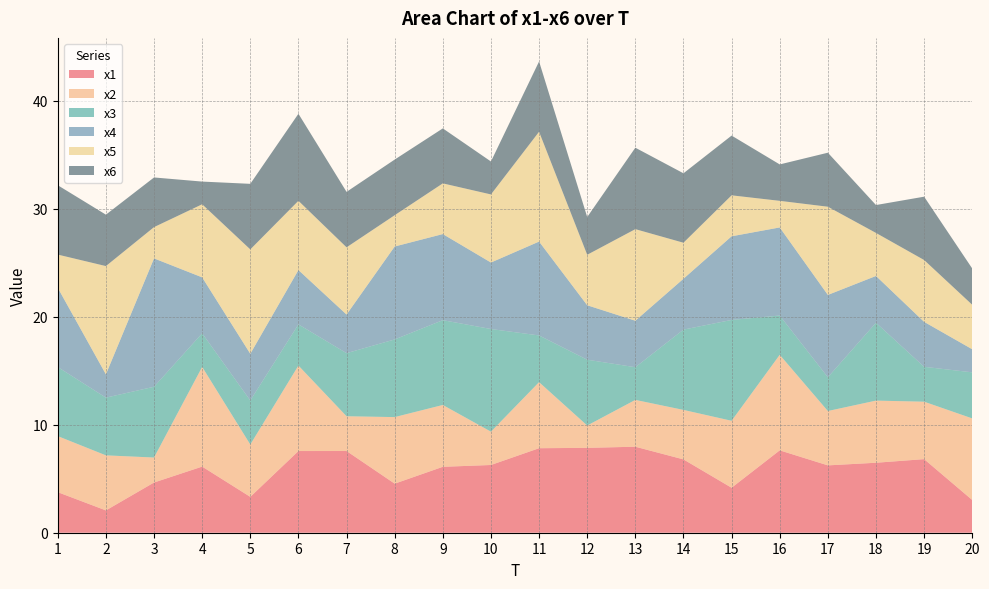

Reading left to right, extract all data points from this chart.

x1: 1=3.8	2=2.1	3=4.7	4=6.1	5=3.3	6=7.6	7=7.6	8=4.5	9=6.1	10=6.3	11=7.8	12=7.9	13=8.0	14=6.8	15=4.2	16=7.6	17=6.2	18=6.5	19=6.8	20=3.0
x2: 1=5.2	2=5.1	3=2.3	4=9.2	5=4.8	6=7.9	7=3.2	8=6.2	9=5.7	10=3.1	11=6.1	12=2.1	13=4.3	14=4.6	15=6.2	16=8.9	17=5.0	18=5.8	19=5.3	20=7.6
x3: 1=6.4	2=5.3	3=6.6	4=3.1	5=4.1	6=3.8	7=5.8	8=7.2	9=7.9	10=9.5	11=4.3	12=6.1	13=3.0	14=7.4	15=9.3	16=3.6	17=3.1	18=7.2	19=3.2	20=4.3
x4: 1=7.3	2=2.2	3=11.9	4=5.2	5=4.3	6=5.0	7=3.6	8=8.6	9=8.0	10=6.2	11=8.7	12=5.0	13=4.3	14=4.7	15=7.7	16=8.2	17=7.6	18=4.3	19=4.2	20=2.1
x5: 1=3.1	2=10.0	3=2.9	4=6.8	5=9.7	6=6.4	7=6.2	8=2.9	9=4.7	10=6.3	11=10.2	12=4.7	13=8.5	14=3.3	15=3.8	16=2.5	17=8.2	18=4.0	19=5.7	20=4.1
x6: 1=6.4	2=4.8	3=4.6	4=2.1	5=6.1	6=8.1	7=5.1	8=5.2	9=5.1	10=3.1	11=6.5	12=3.5	13=7.5	14=6.4	15=5.5	16=3.4	17=5.0	18=2.6	19=5.9	20=3.4